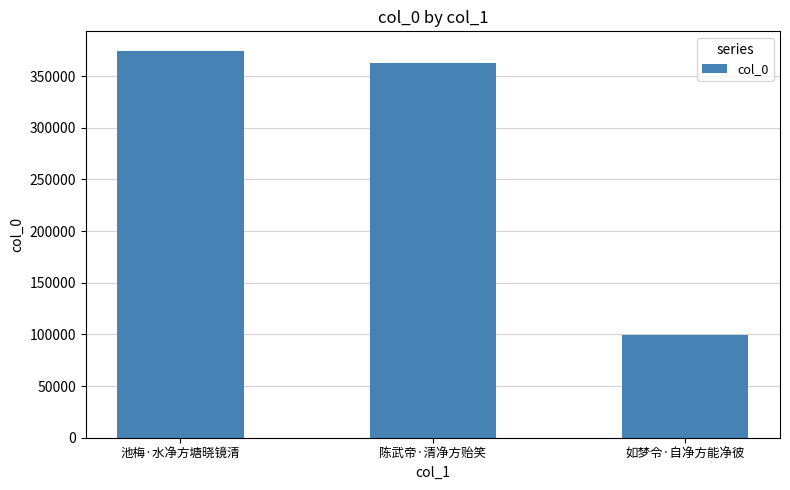

What is the ratio of the value at 池梅·水净方塘晓镜清 to the value at 陈武帝·清净方贻笑?

1.0